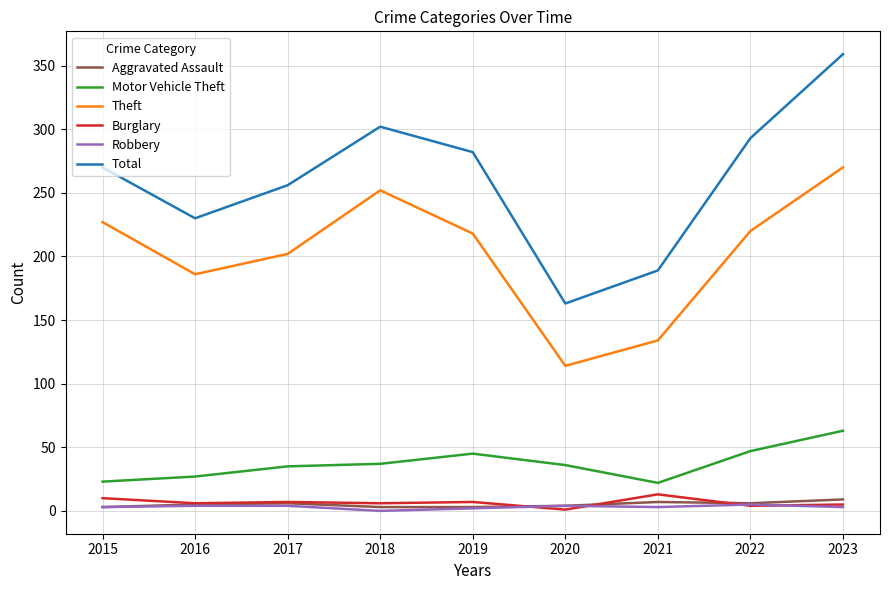

Does the chart have visible grid lines?

Yes